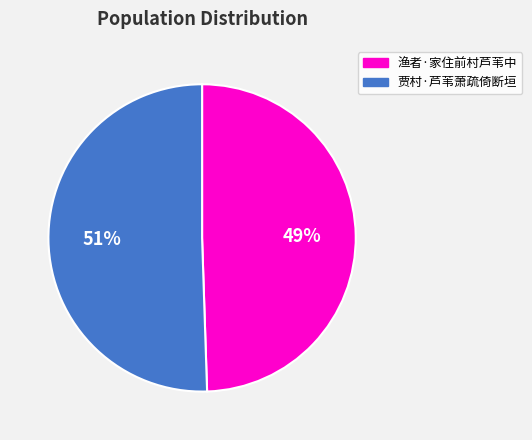

Approximately how many times larger is the value at 渔者·家住前村芦苇中 compared to 贾村·芦苇萧疏倚断垣?

1.0